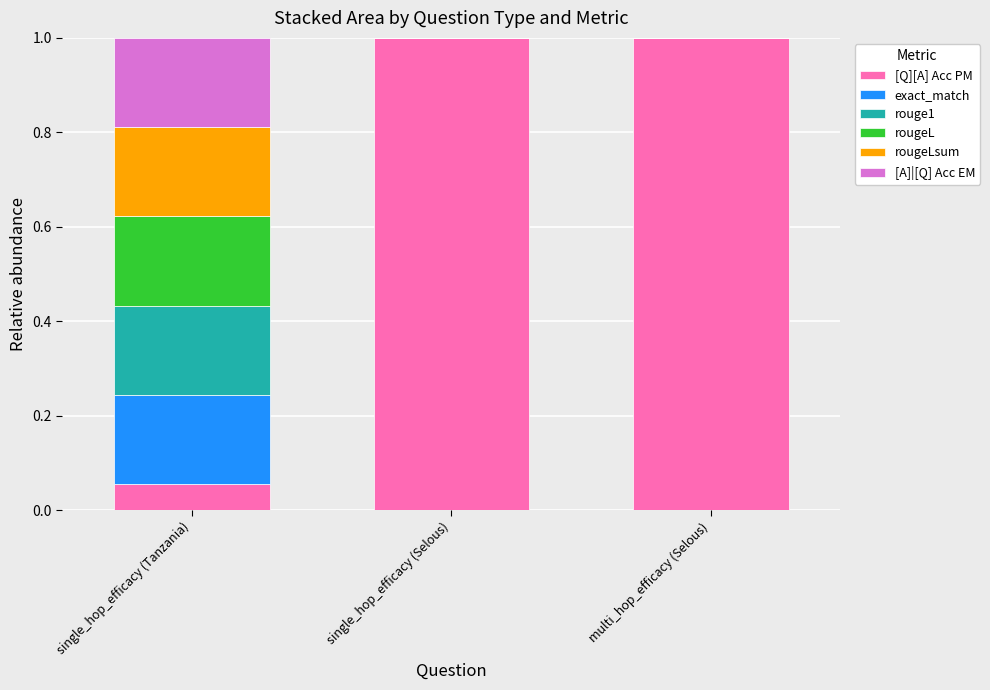

What is the total value across all series at multi_hop_efficacy (Selous)?

1.0